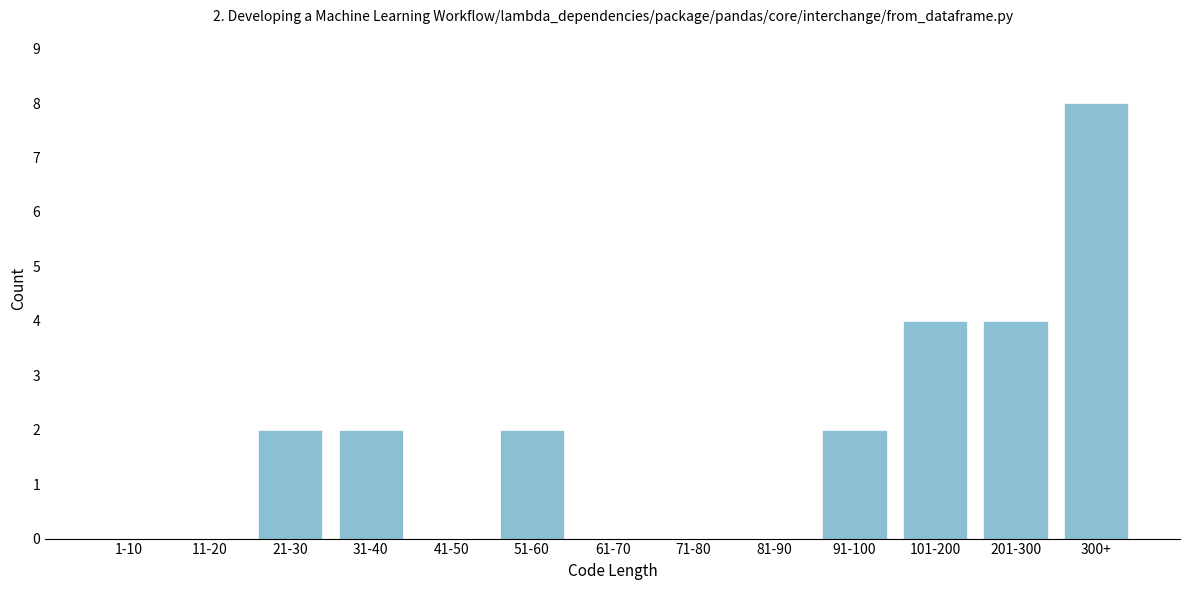

Reading right to left, what are all the values shown in this chart?

300+=8	201-300=4	101-200=4	91-100=2	81-90=0	71-80=0	61-70=0	51-60=2	41-50=0	31-40=2	21-30=2	11-20=0	1-10=0